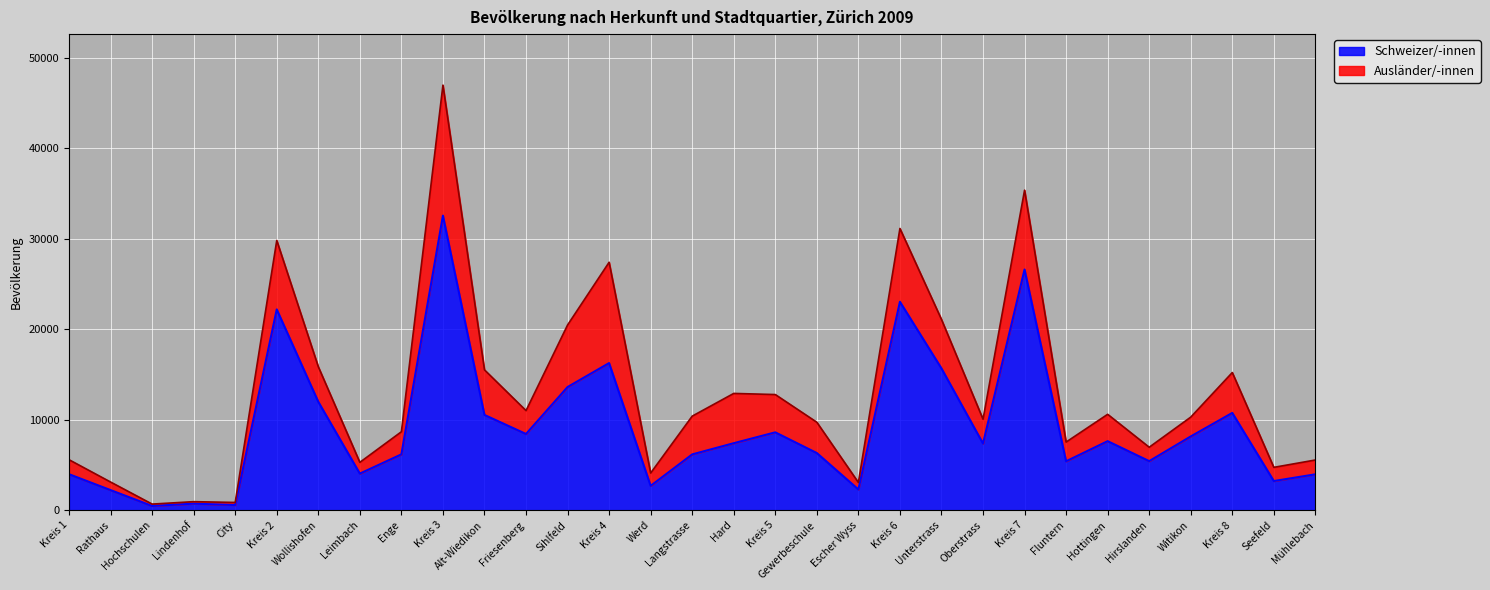

Rank the categories by value from highest to lowest.

Kreis 3, Kreis 7, Kreis 6, Kreis 2, Kreis 4, Unterstrass, Sihlfeld, Wollishofen, Kreis 8, Alt-Wiedikon, Kreis 5, Friesenberg, Witikon, Hottingen, Hard, Oberstrass, Gewerbeschule, Enge, Langstrasse, Hirslanden, Fluntern, Leimbach, Kreis 1, Mühlebach, Seefeld, Werd, Escher Wyss, Rathaus, Lindenhof, City, Hochschulen